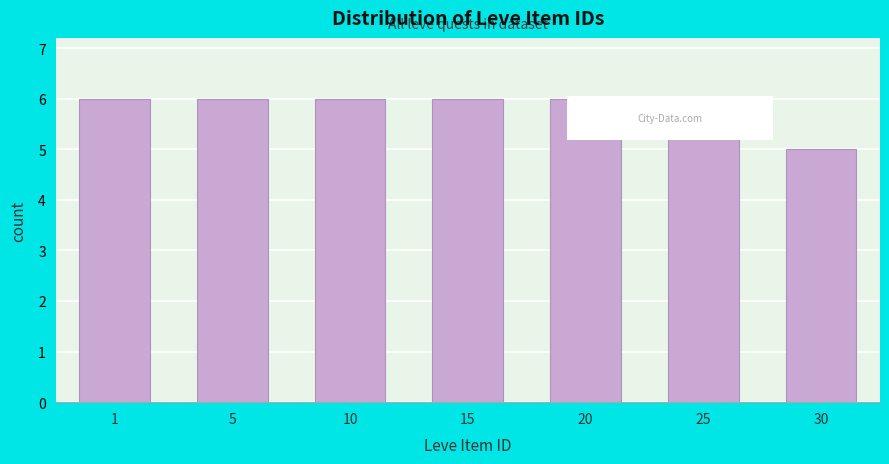

Reading left to right, what are all the values shown in this chart?

6	6	6	6	6	6	5